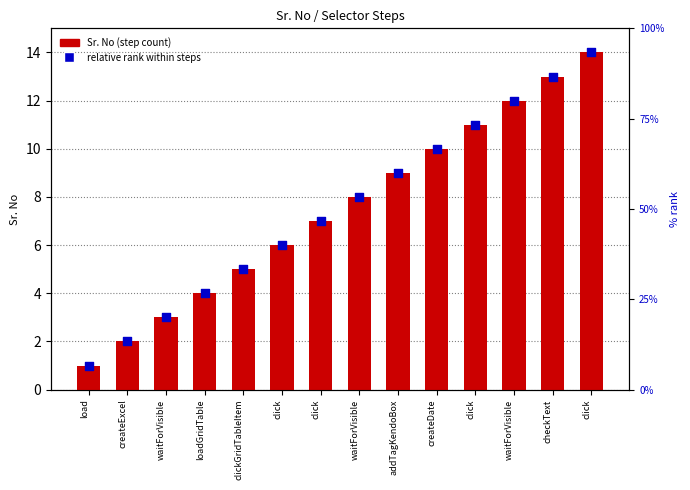

At which category is the sum across all series the highest?

click